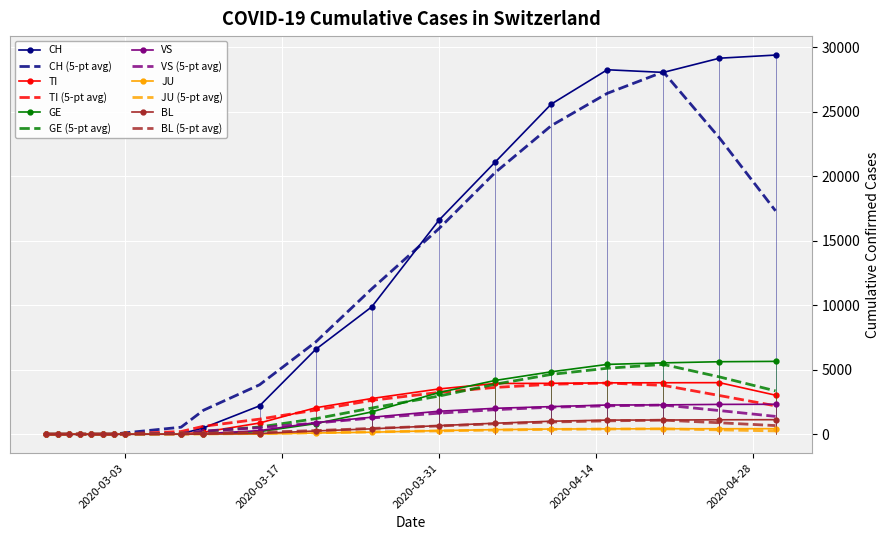

What is the difference between the maximum and minimum values in the TI series?

3999.0